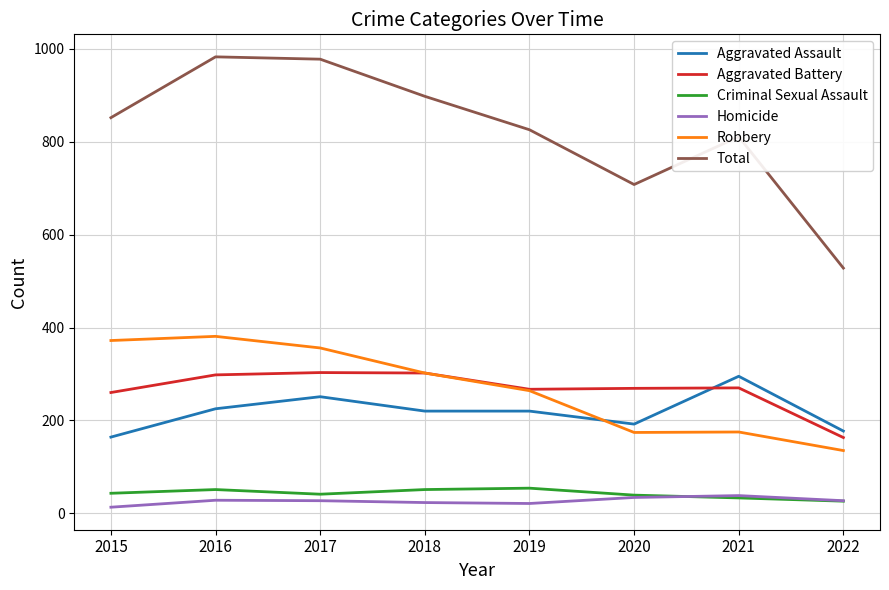

What is the minimum value shown in the chart?

13